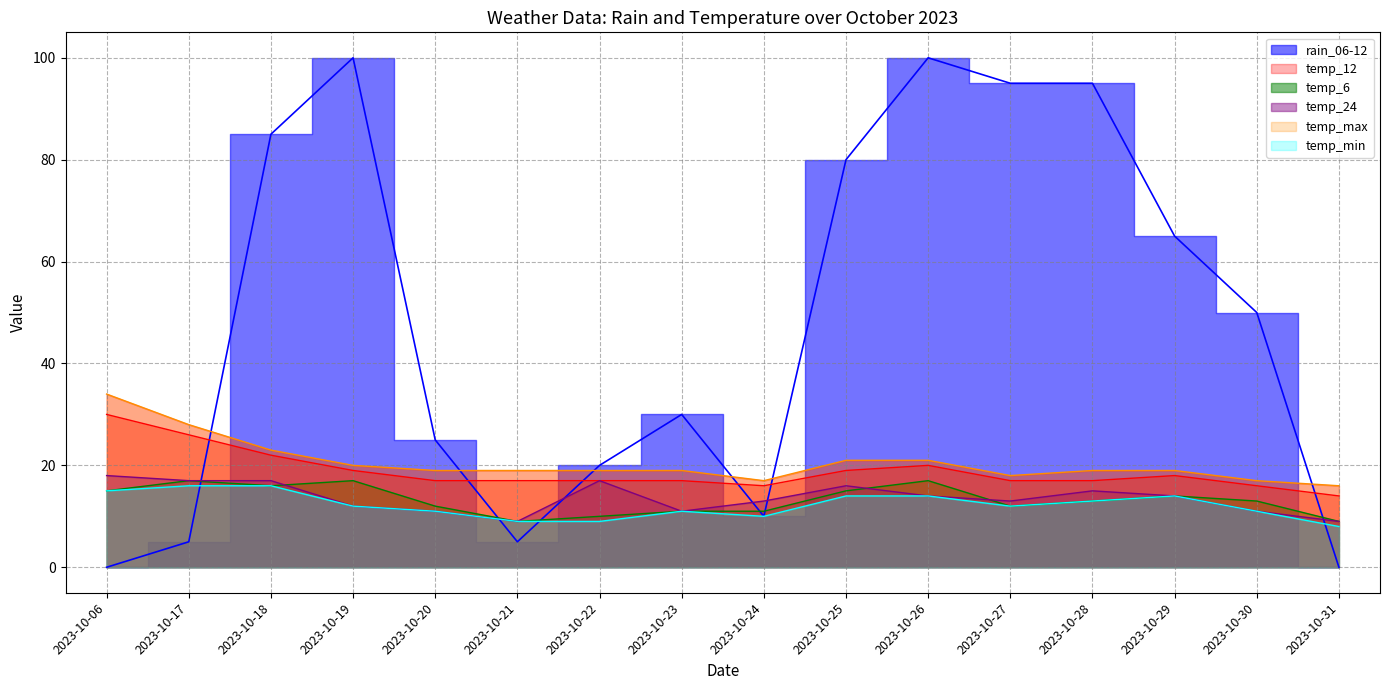

True or false: temp_24 line and temp_max line cross at least once.

False